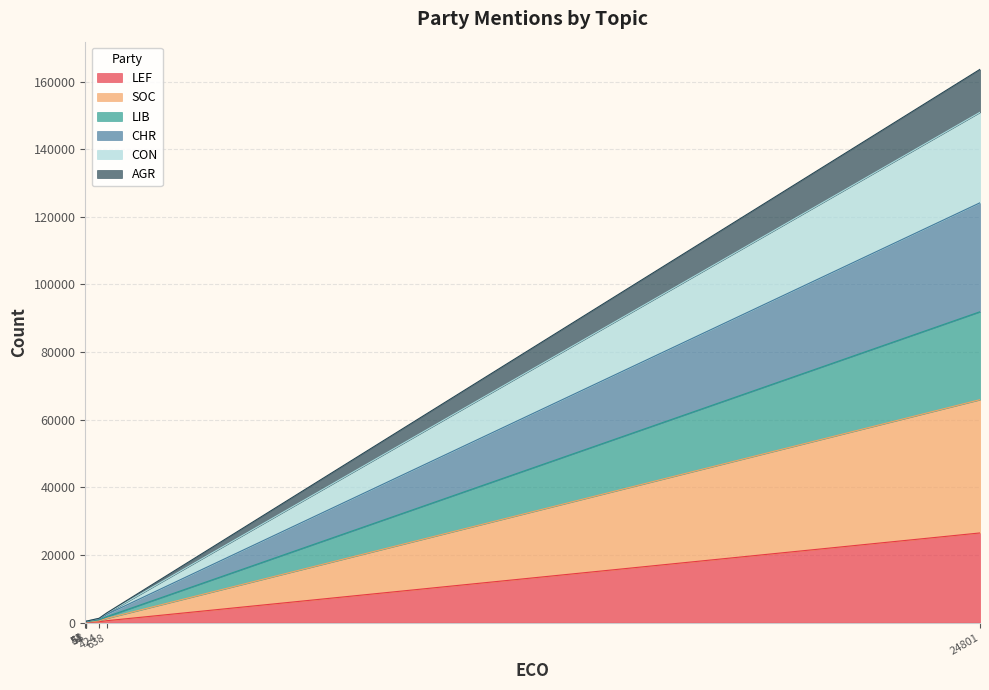

What are all the series names shown in the legend?

LEF, SOC, LIB, CHR, CON, AGR